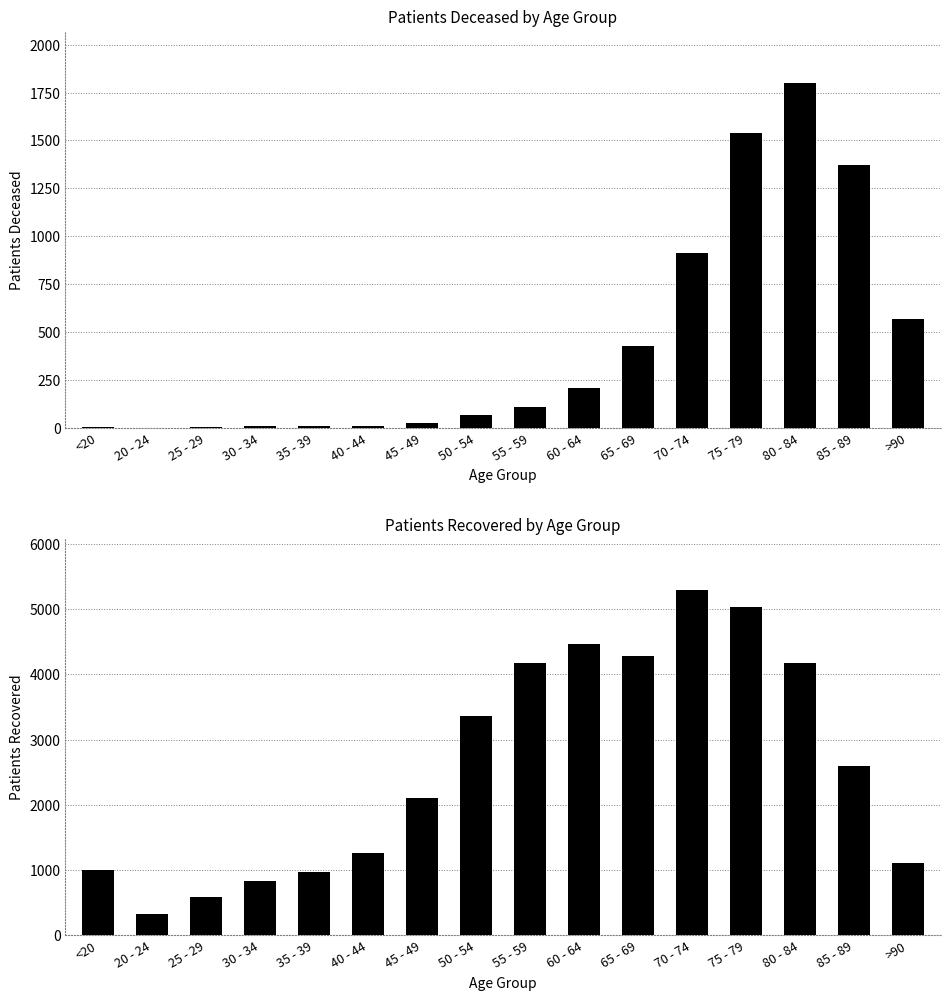

Reading left to right, what are all the values shown in this chart?

patients_deceased: 5	1	2	9	9	10	23	64	107	208	429	913	1538	1802	1373	570
patients_recovered: 1004	330	581	832	975	1269	2108	3364	4175	4464	4275	5287	5027	4168	2595	1113